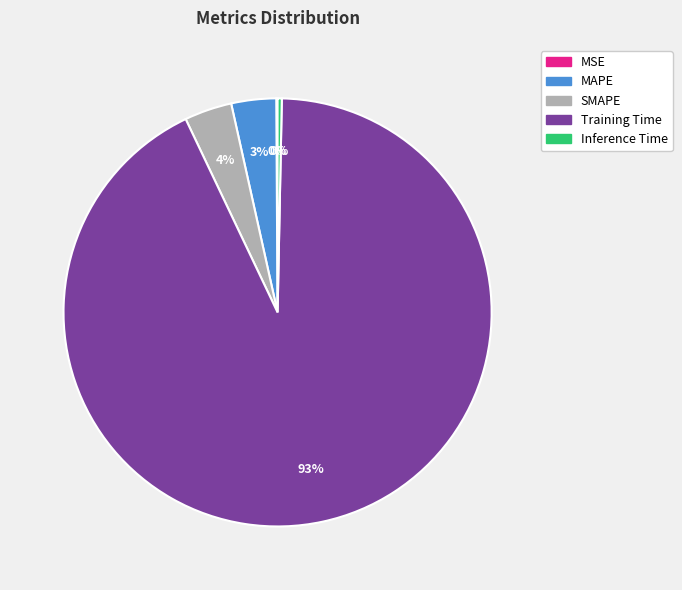

What is the majority slice?

Training Time